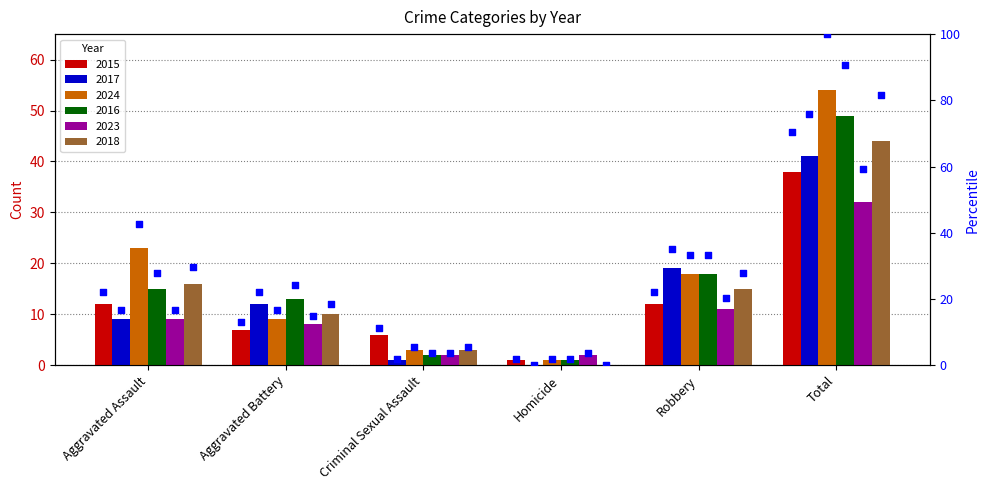

What is the ratio of the value at Robbery to the value at Aggravated Battery?

1.7